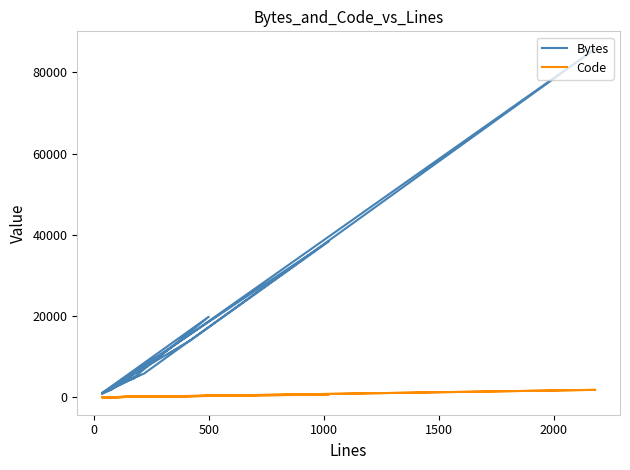

What is the difference between the maximum and second lowest values in the Bytes series?

84795